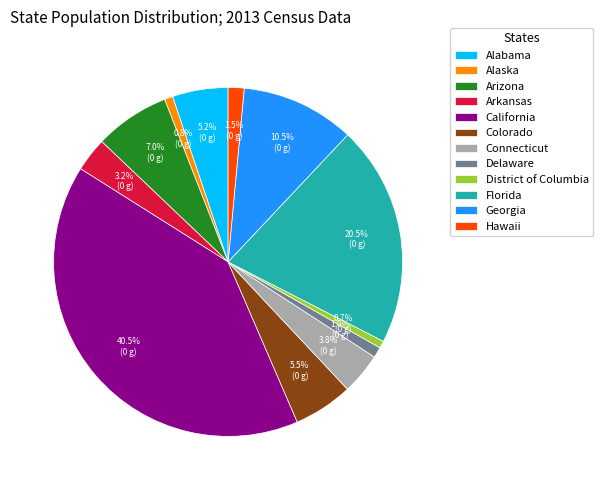

Which category has the biggest portion of the pie?

California